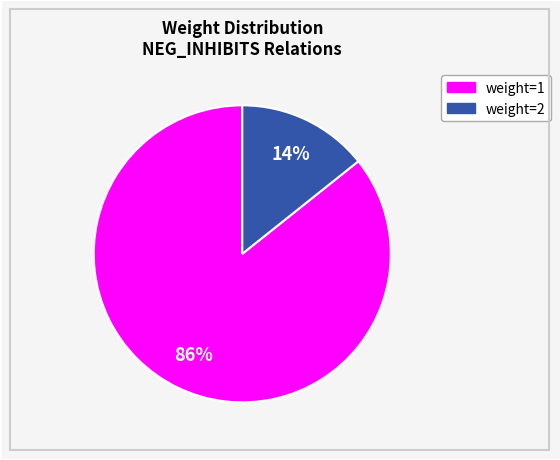

Is there any slice that represents more than half of the pie?

Yes